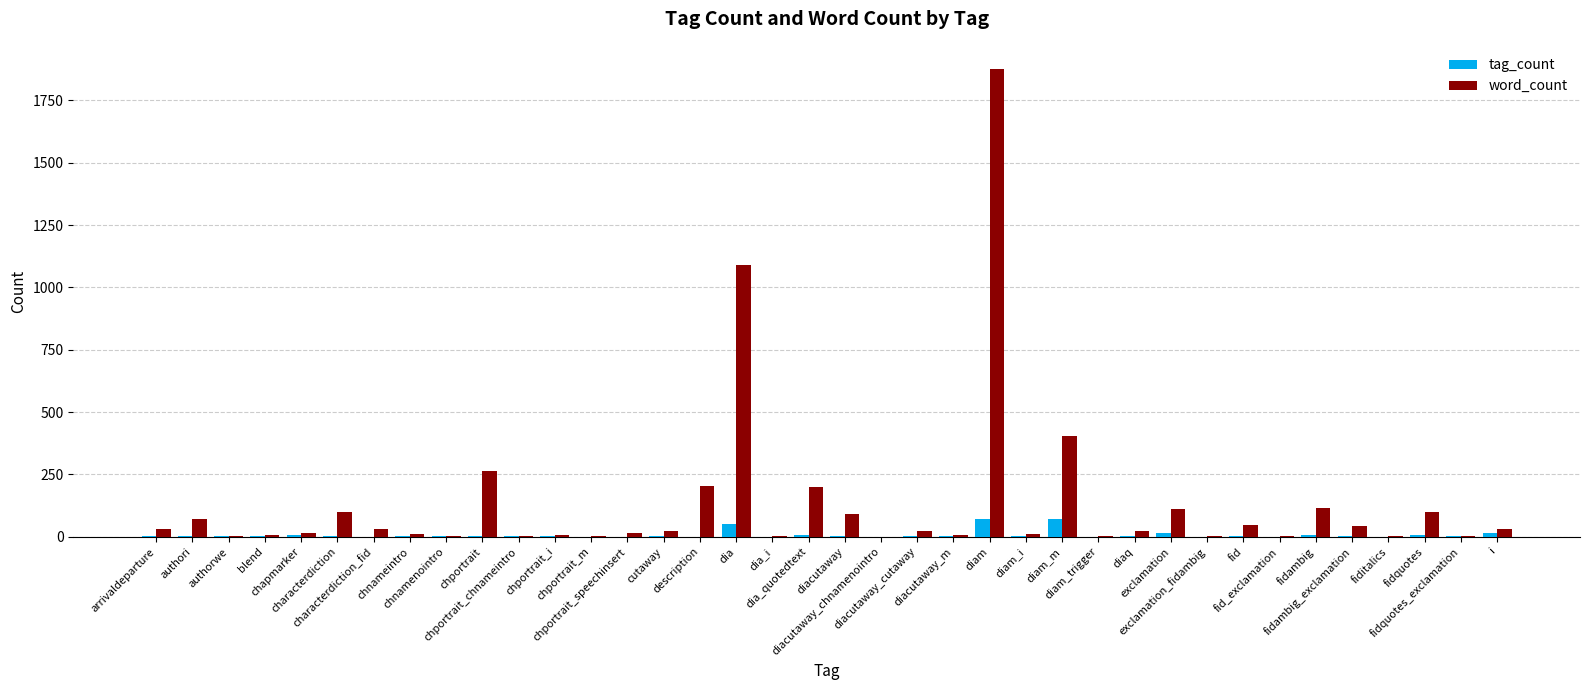

Between authorwe and i, which series saw the biggest shift?

word_count